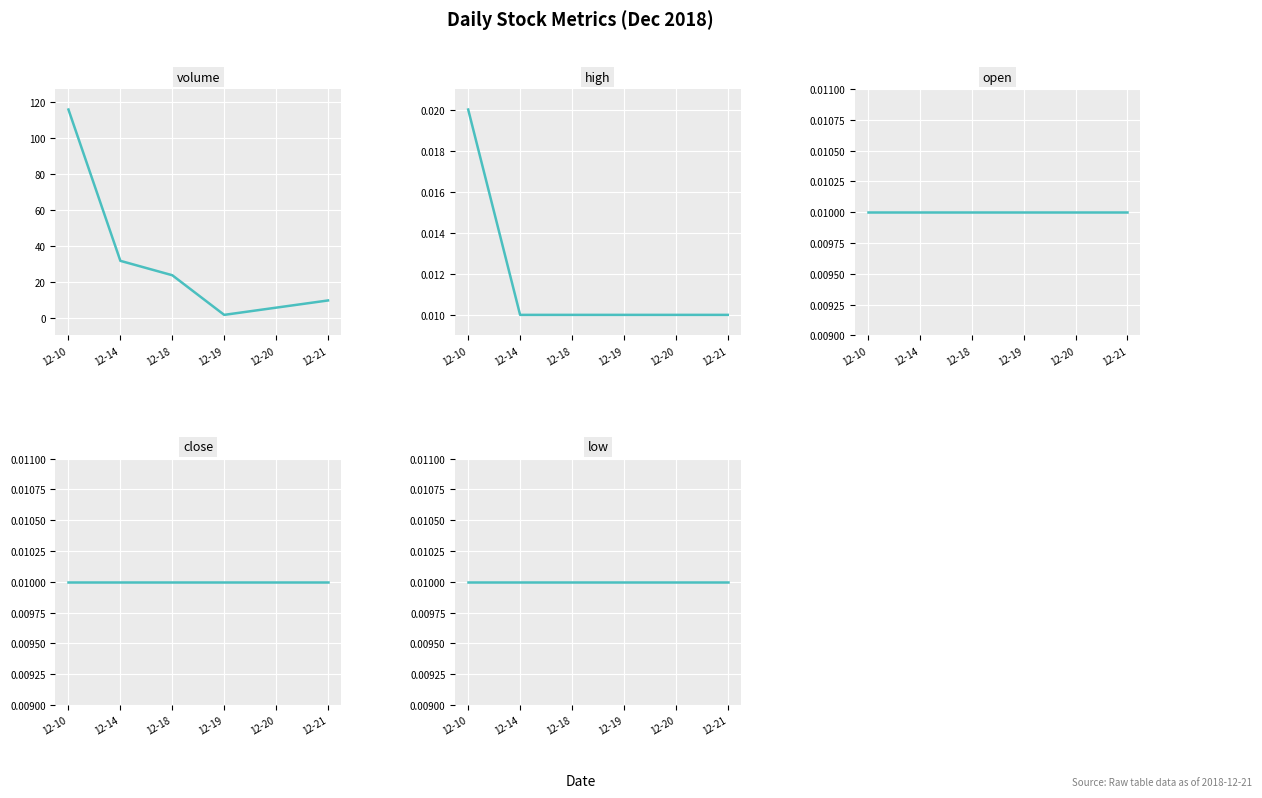

Which series changed the most between 12-14 and 12-19?

volume